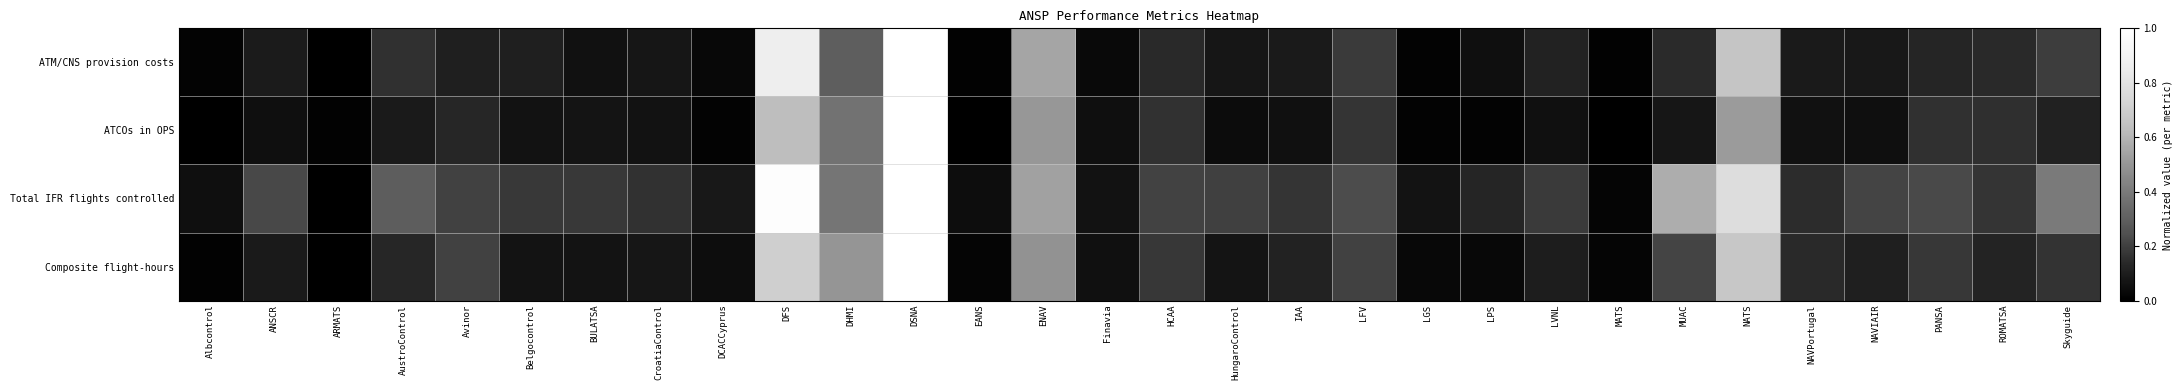

Which series has the largest range (max minus min)?

ATM/CNS provision costs